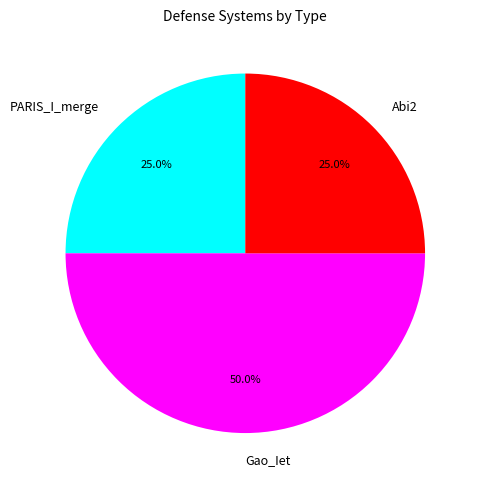

To the nearest percent, what is the difference between the largest and smallest slice percentages?

25%